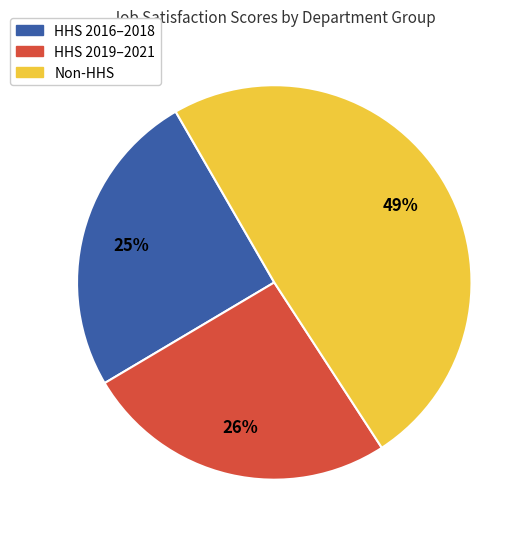

Is there a majority slice in this chart?

No